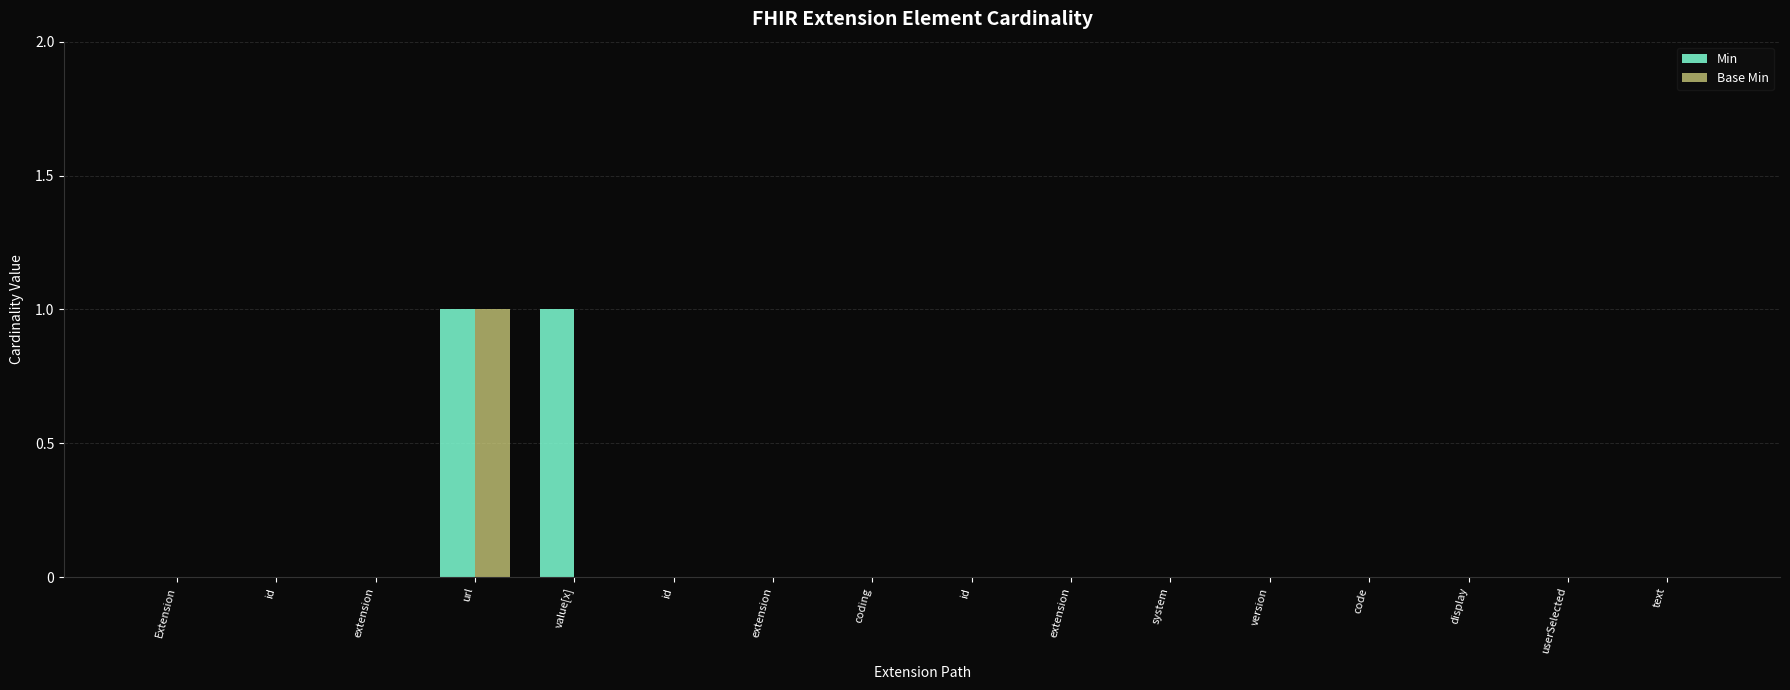

How many groups of bars are there?

16